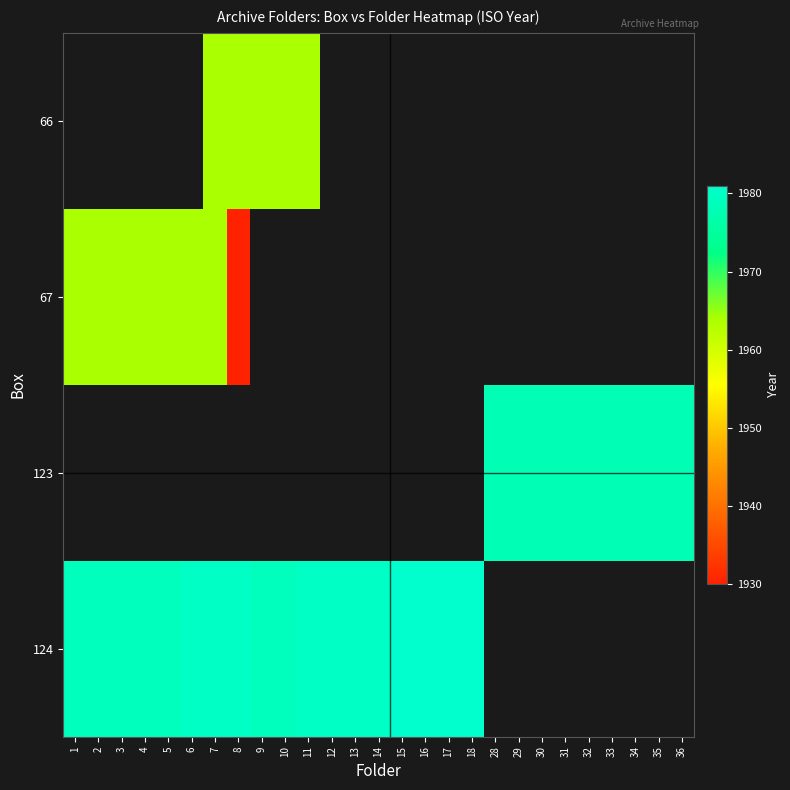

Is the value of 124 at 6 greater than the value of 66 at 29?

No